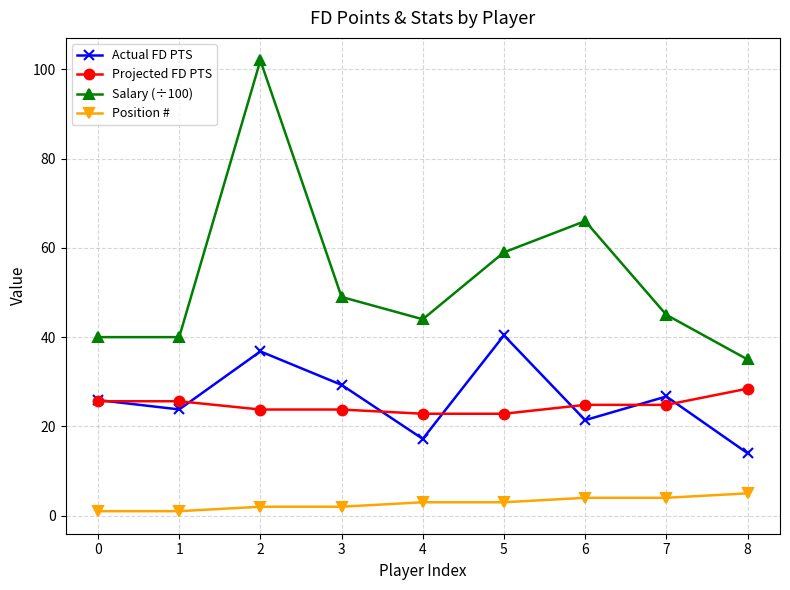

True or false: Position # and Actual FD PTS intersect in this chart.

False